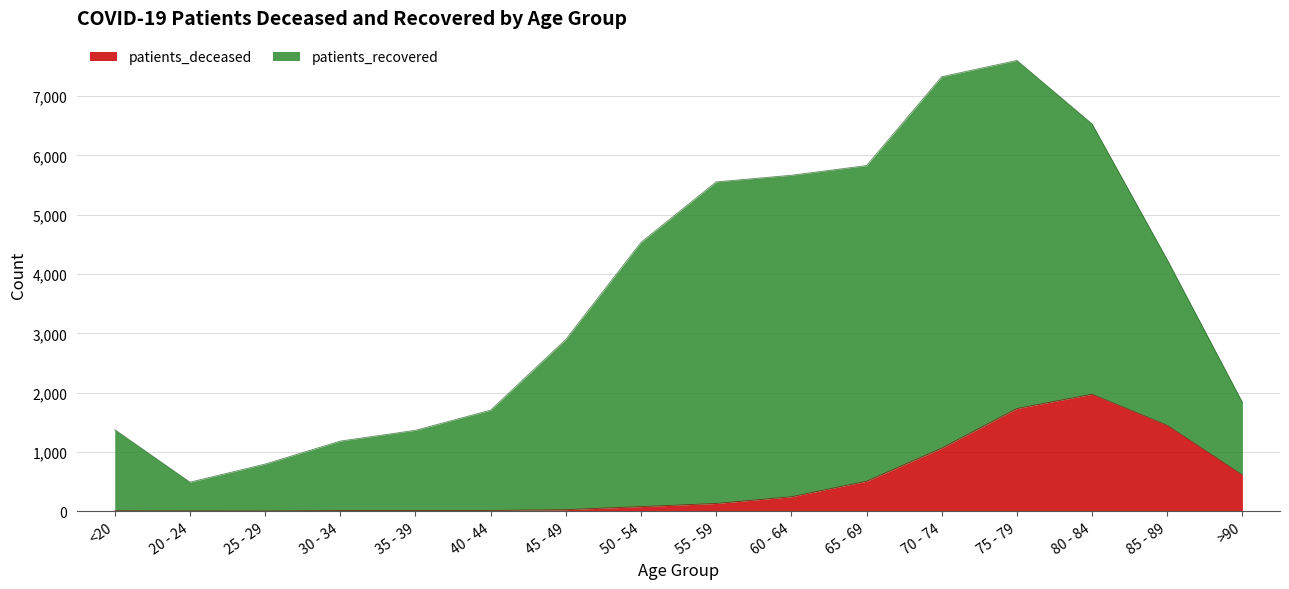

What position from the left is <20?

1